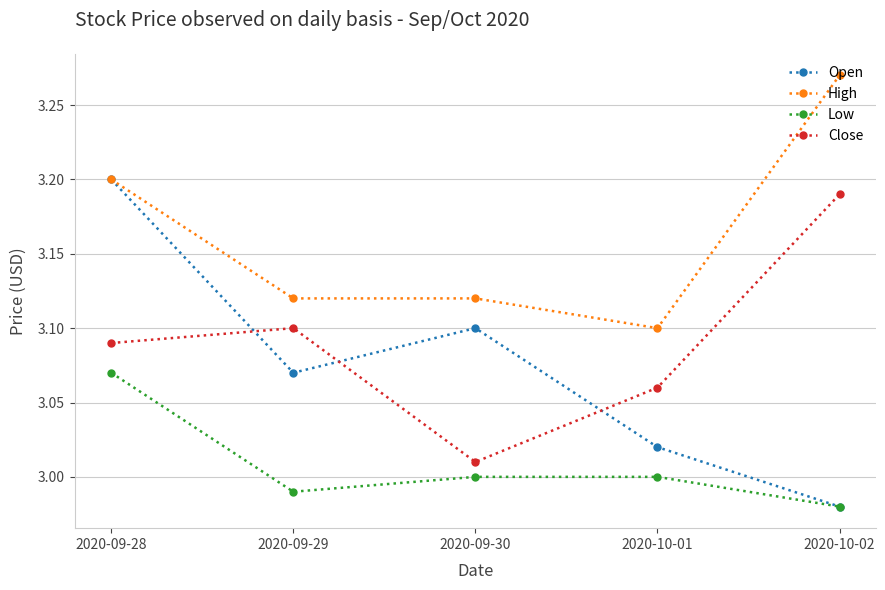

The value of Close at 2020-09-30 is 4.0. True or false?

False